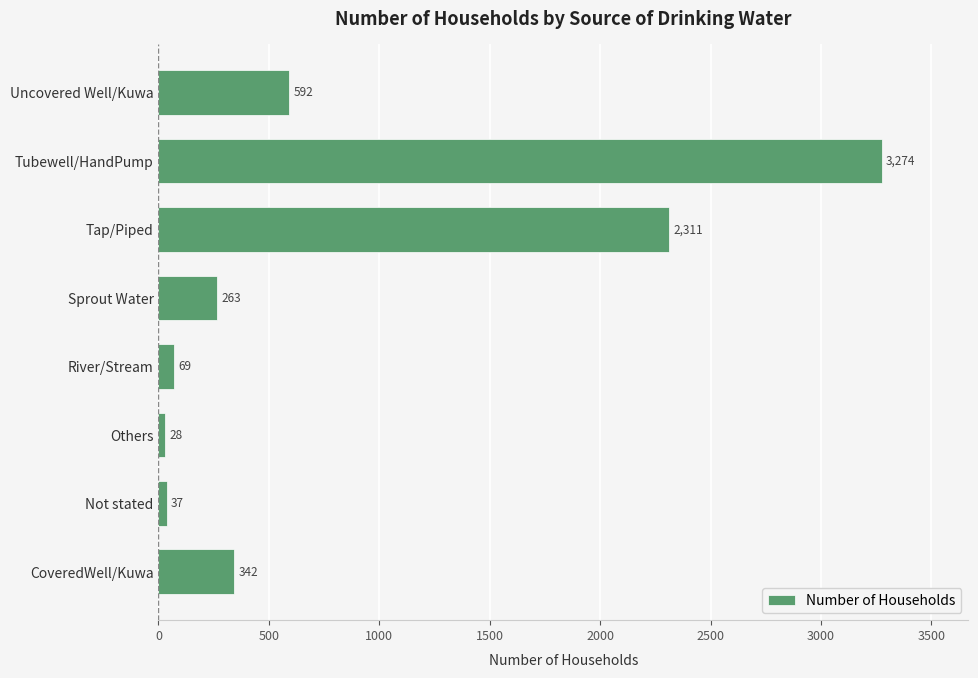

What is the approximate value at River/Stream, to the nearest 50?

50